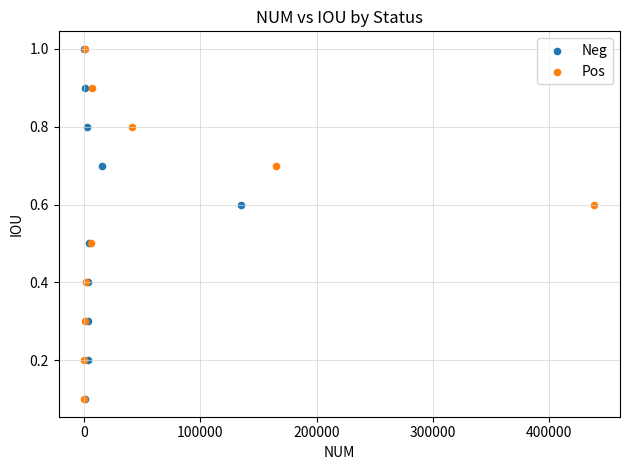

What are all the series names shown in the legend?

Neg, Pos